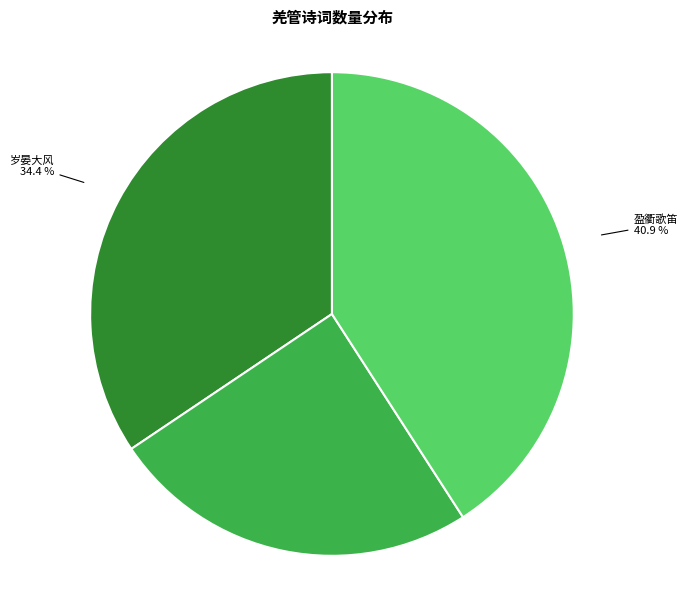

Is there a majority slice in this chart?

No